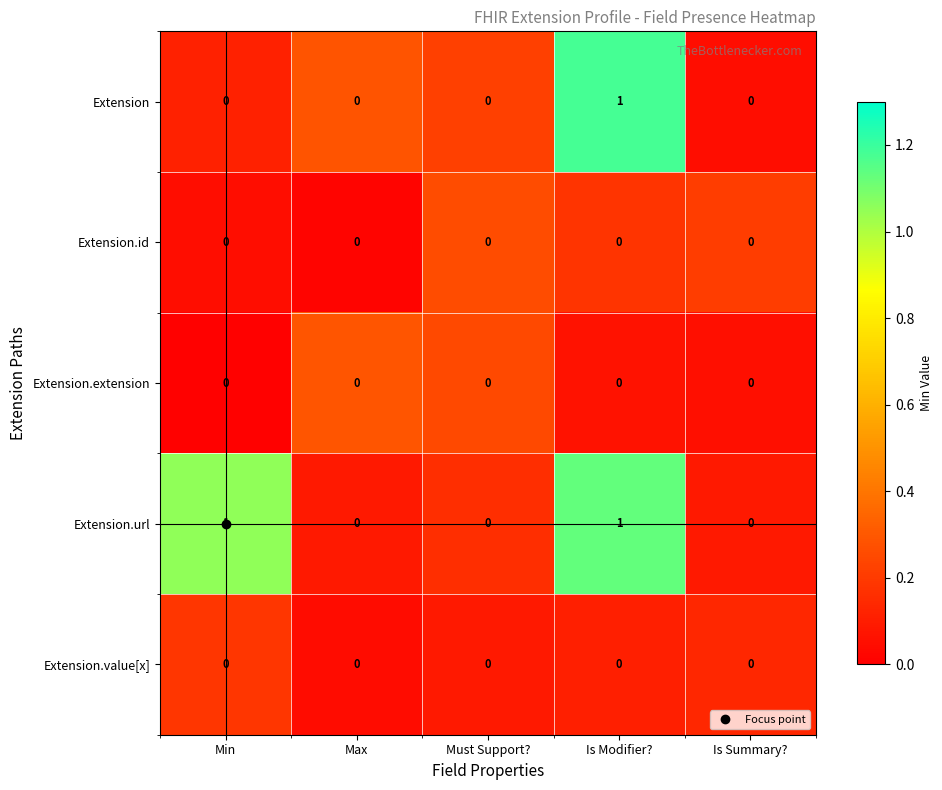

How many distinct data groups are displayed?

5